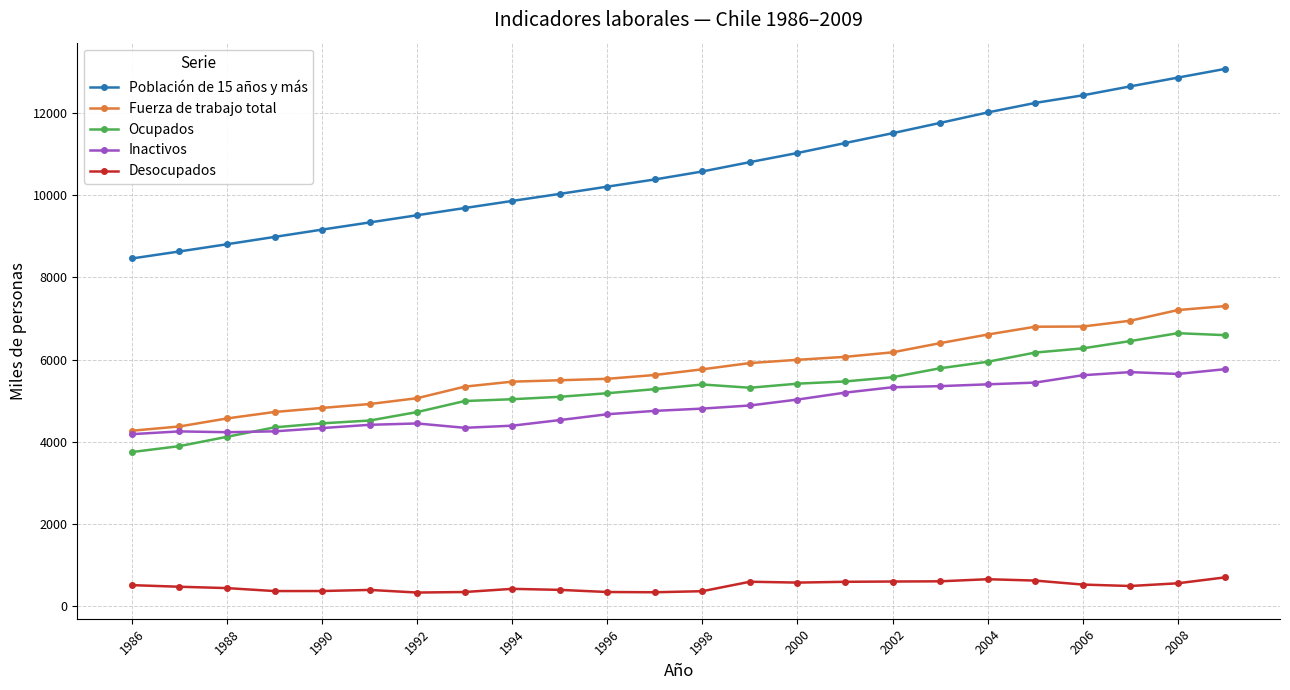

True or false: Ocupados and Desocupados intersect in this chart.

False